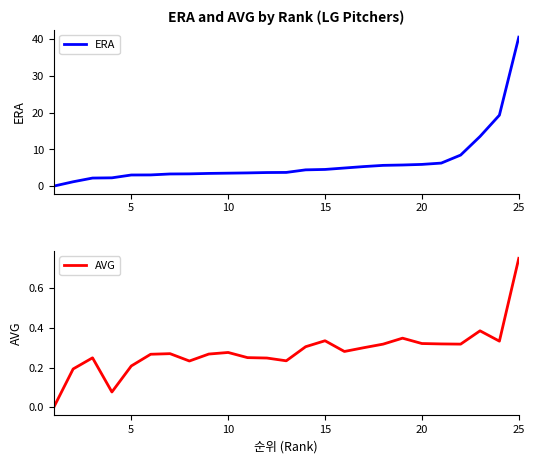

Reading left to right, what are all the values shown in this chart?

ERA: 0.0	1.2	2.2	2.2	3.0	3.0	3.3	3.3	3.5	3.5	3.6	3.7	3.7	4.4	4.5	4.9	5.3	5.6	5.7	5.9	6.3	8.4	13.5	19.3	40.5
AVG: 0.0	0.2	0.2	0.1	0.2	0.3	0.3	0.2	0.3	0.3	0.2	0.2	0.2	0.3	0.3	0.3	0.3	0.3	0.3	0.3	0.3	0.3	0.4	0.3	0.8